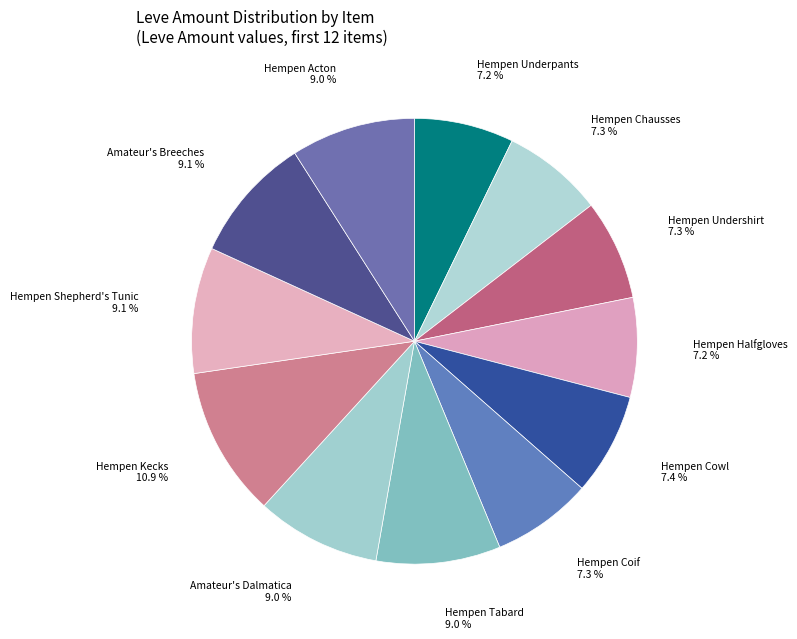

Combined, do Hempen Cowl and Hempen Shepherd's Tunic account for over 50%?

No